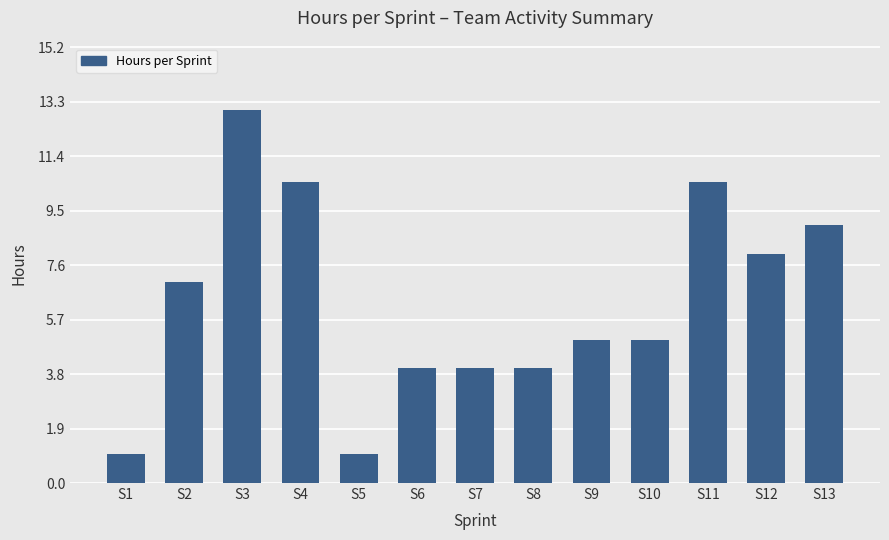

Reading left to right, list all the values displayed in this chart.

1.0	7.0	13.0	10.5	1.0	4.0	4.0	4.0	5.0	5.0	10.5	8.0	9.0